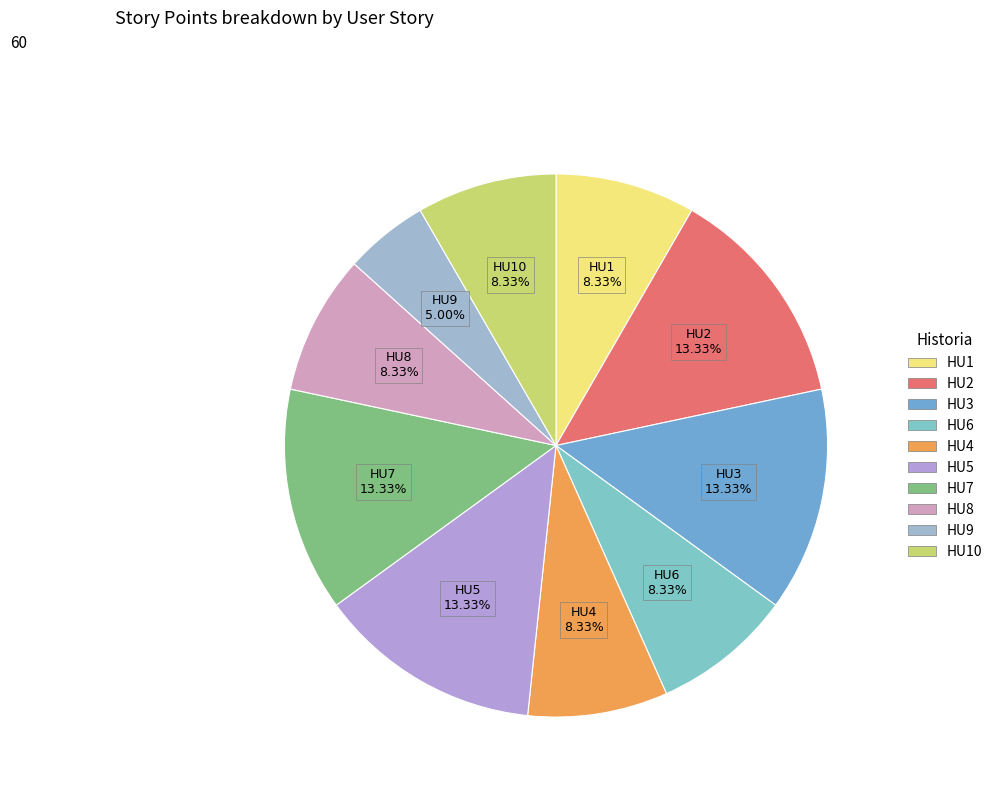

Does any single category account for the majority?

No